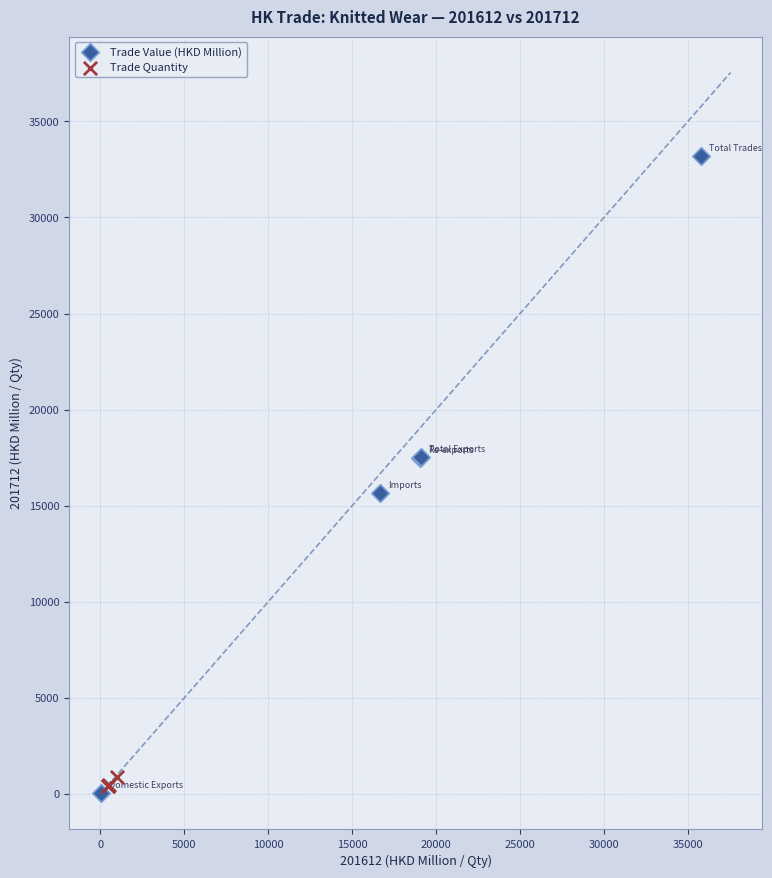

Which series reaches the maximum Y coordinate?

Trade Value (HKD Million)